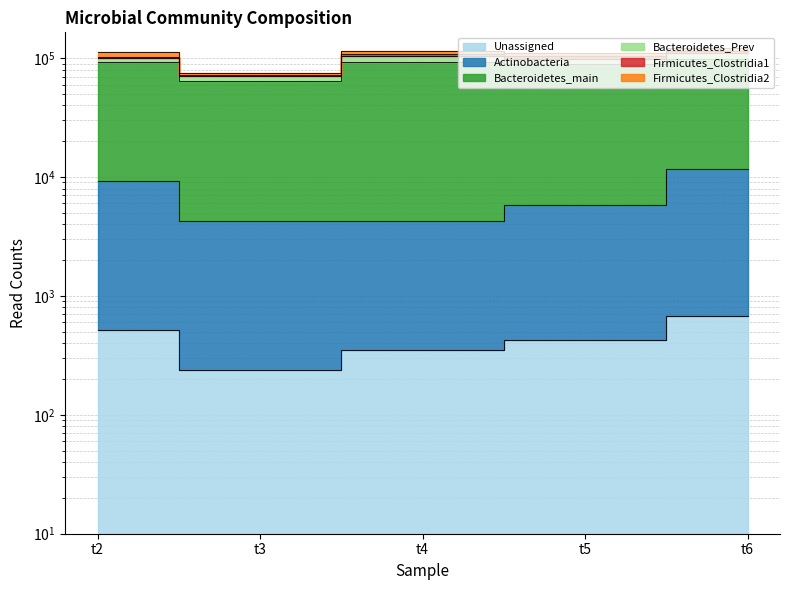

Which series changed the most between t3 and t6?

Bacteroidetes_main